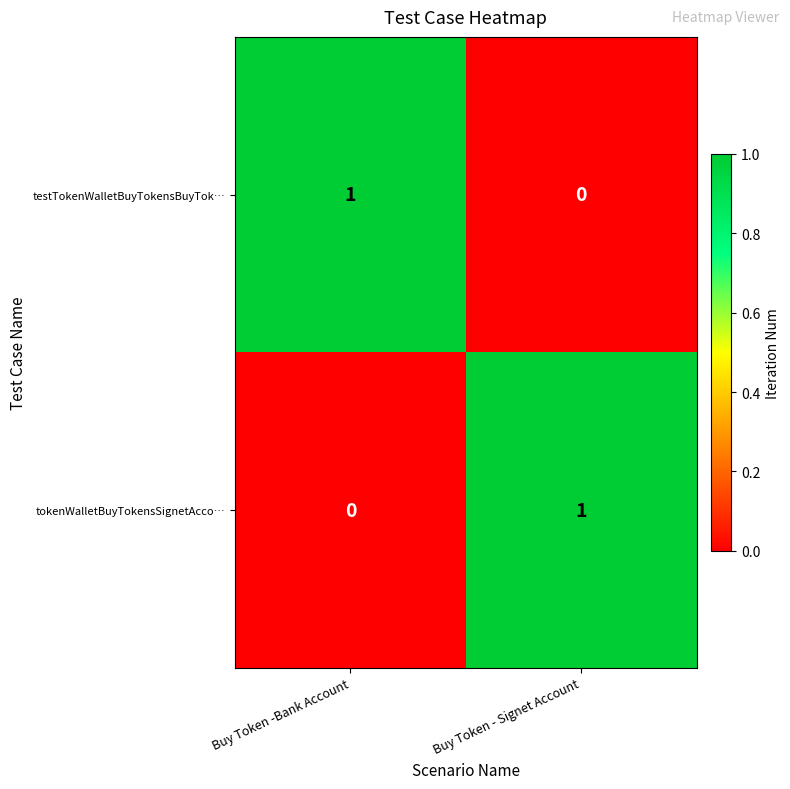

Rank the series at Buy Token - Signet Account from lowest to highest value.

testTokenWalletBuyTokensBuyTok…, tokenWalletBuyTokensSignetAcco…